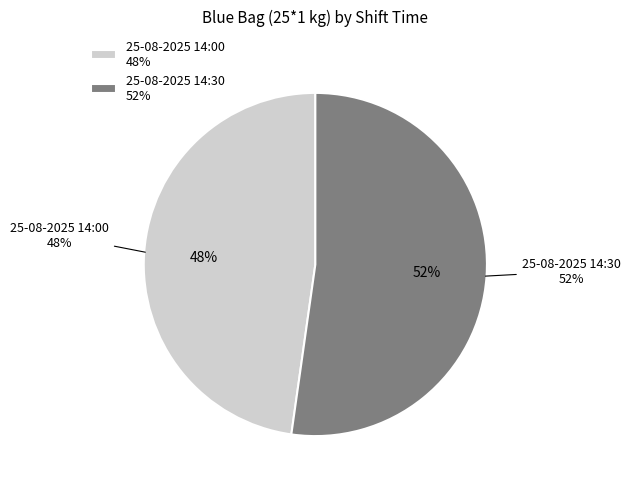

What percentage is the 25-08-2025 14:30 slice, to the nearest percent?

52%